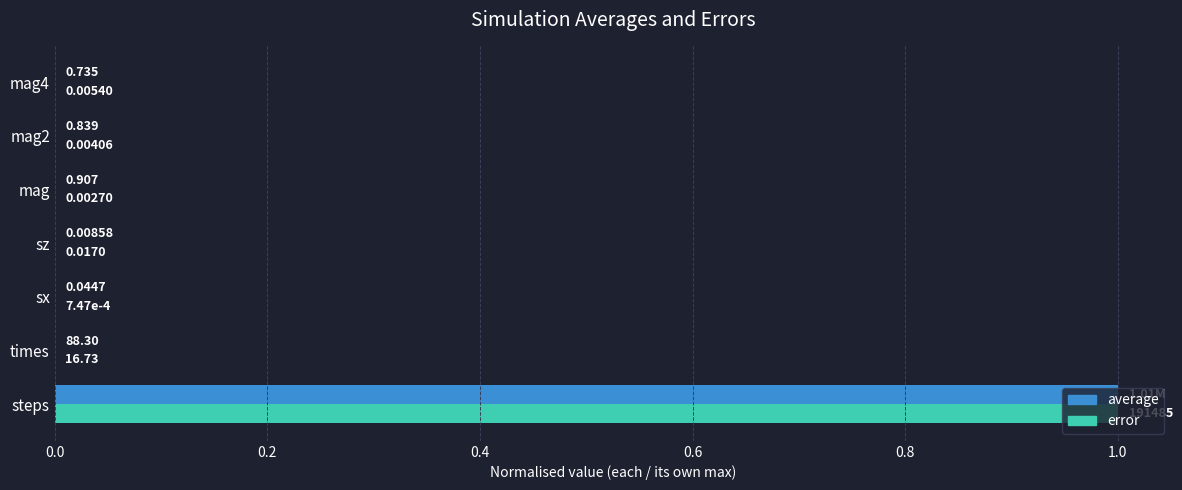

Which label corresponds to the largest value in the chart?

steps